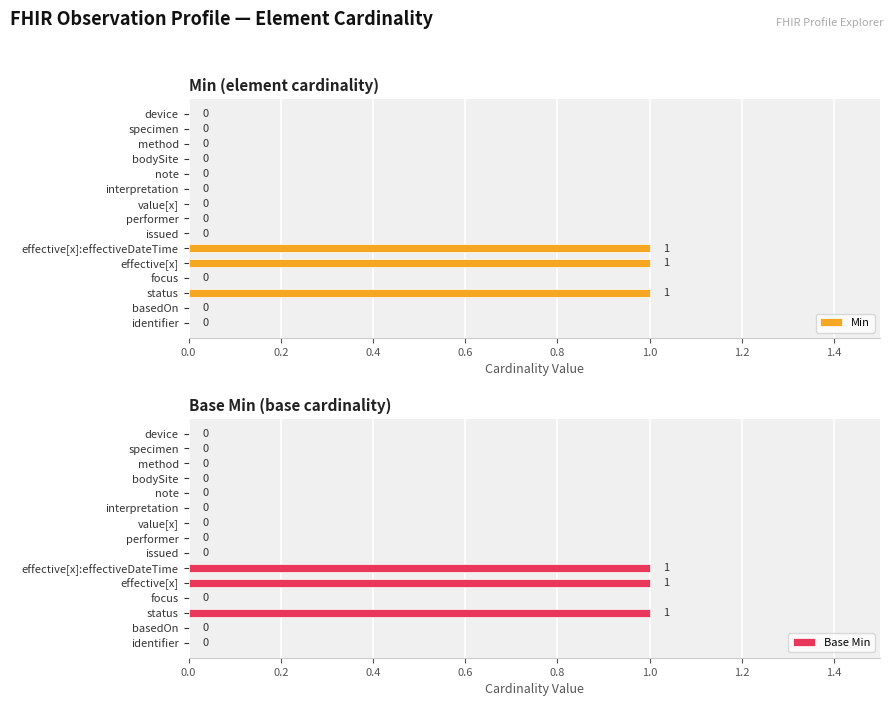

What is the difference between the maximum and second lowest values in the Min series?

1